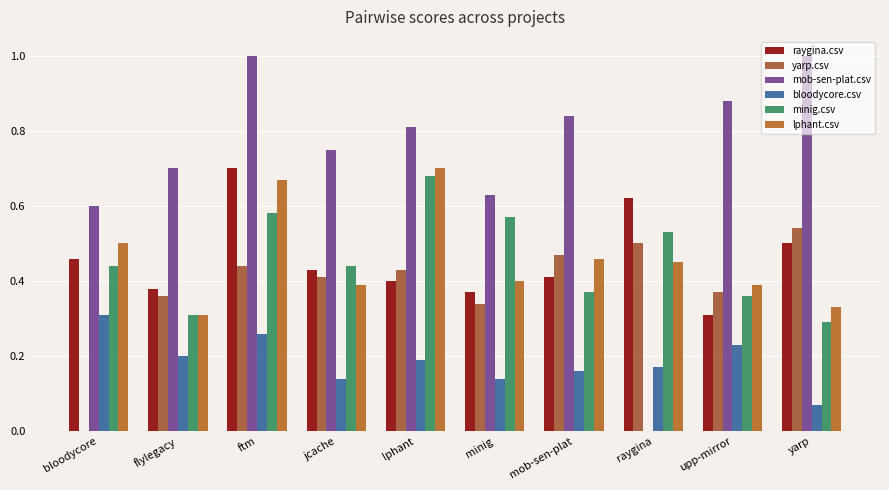

What is the maximum value shown in the chart?

1.0